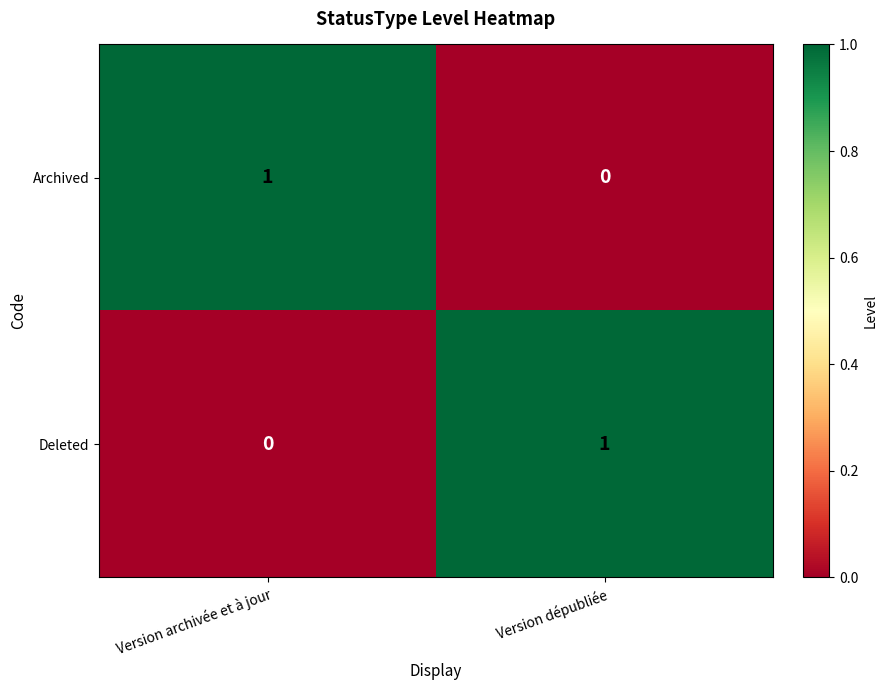

What is the total value across all series at Version dépubliée?

1